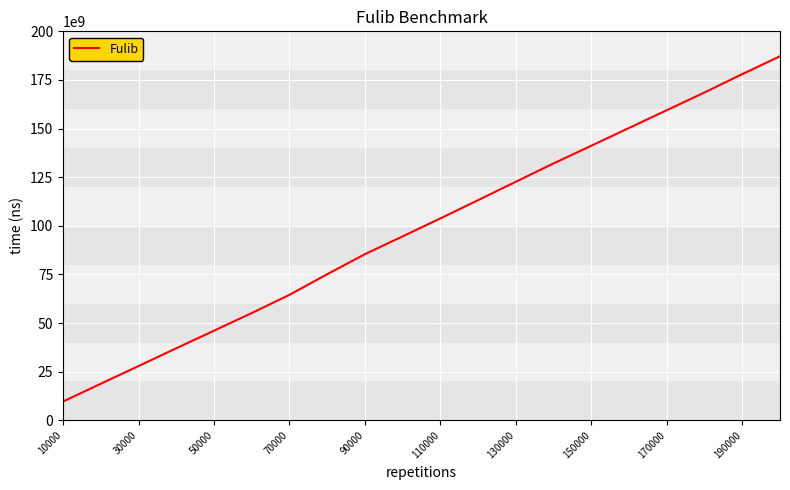

What is the greatest value displayed?

187180464800